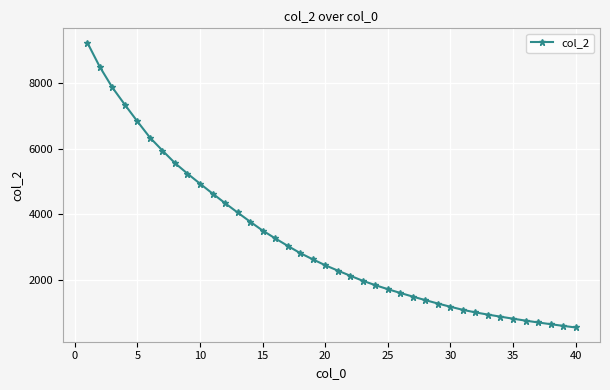

What is the maximum value shown in the chart?

9218